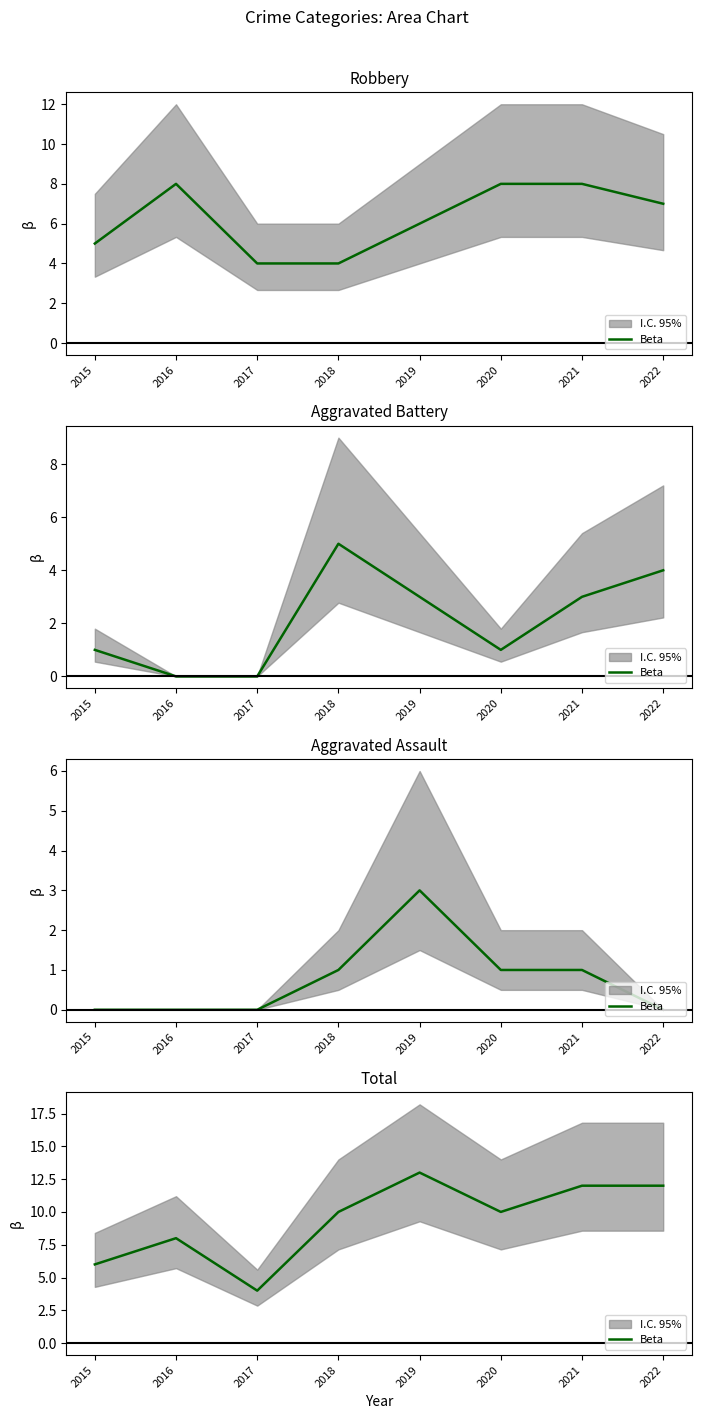

What value does the data have at 2021?

12